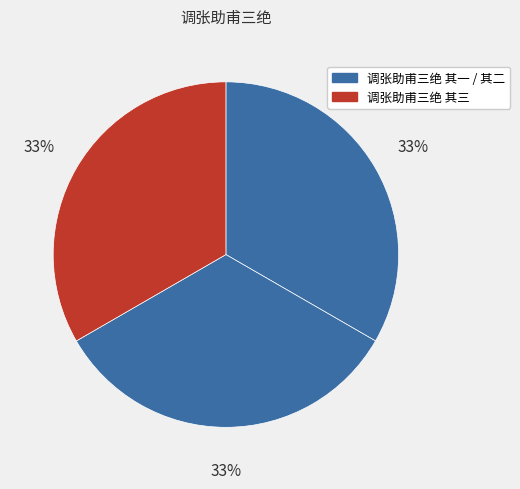

How many segments does this pie chart have?

3